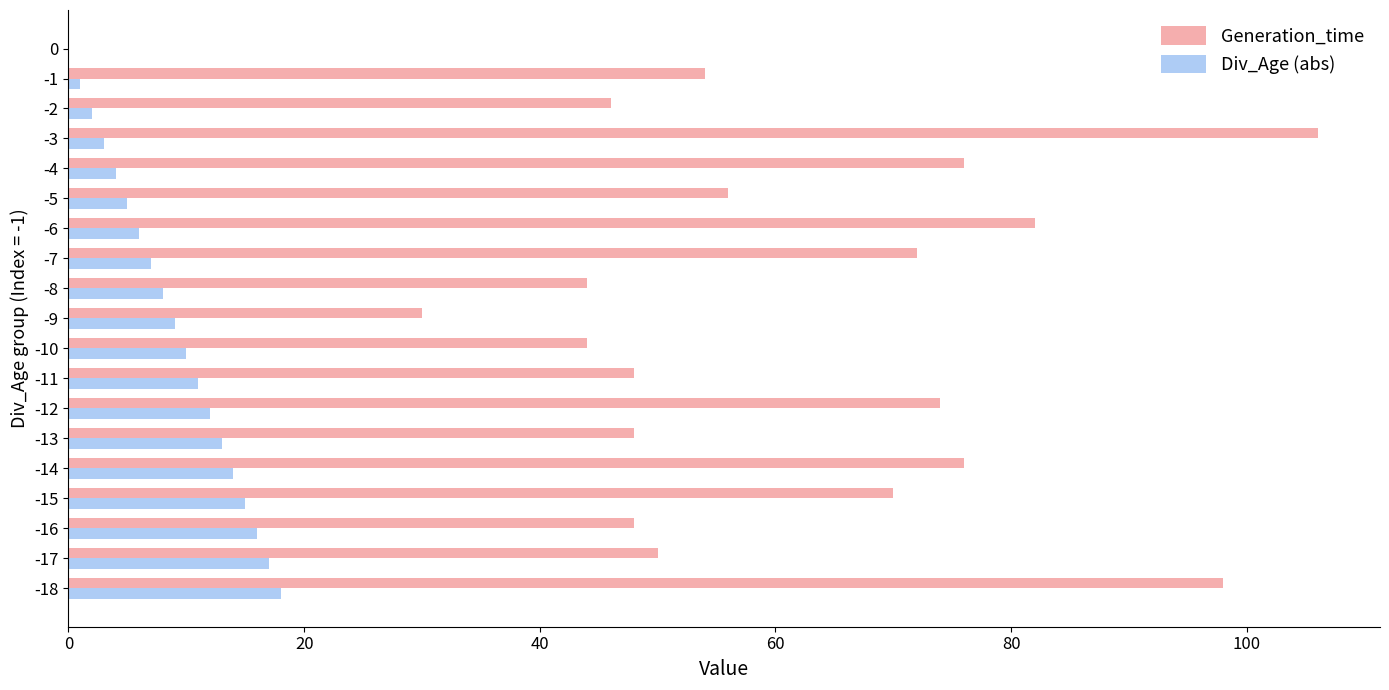

Which series has the largest total across all categories?

Generation_time